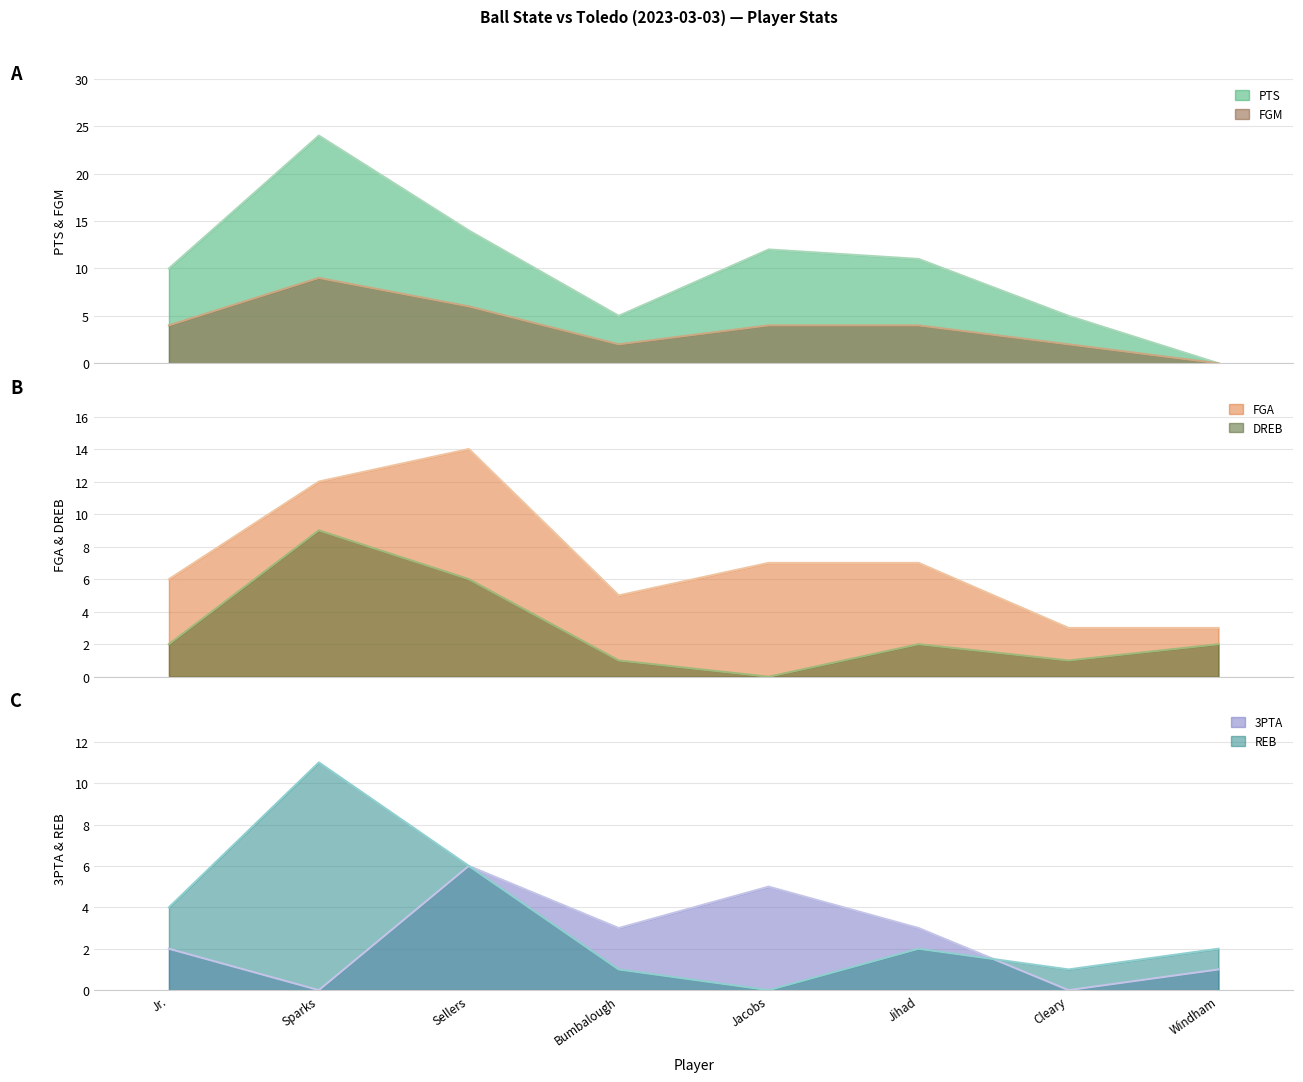

True or false: DREB and FGA intersect in this chart.

False